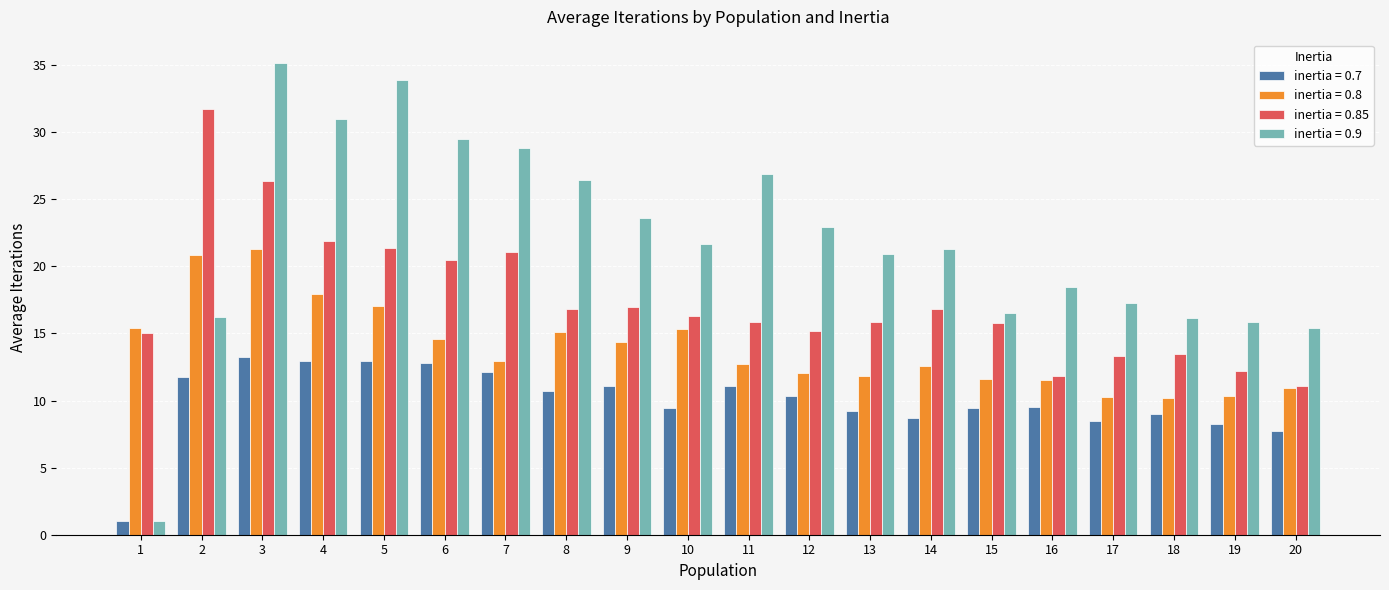

Rank the series at 7 from lowest to highest value.

inertia = 0.7, inertia = 0.8, inertia = 0.85, inertia = 0.9